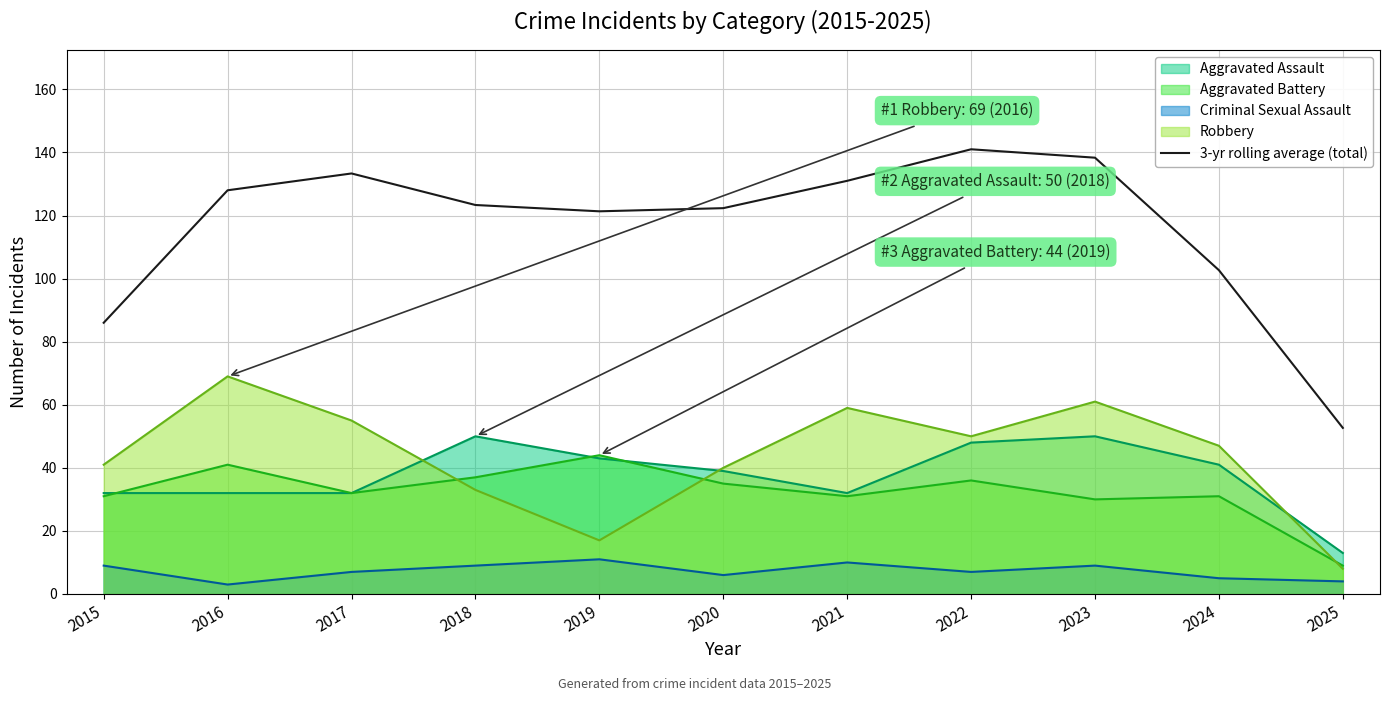

List the labels in order of value, largest first.

2022, 2023, 2017, 2021, 2016, 2018, 2020, 2019, 2024, 2015, 2025